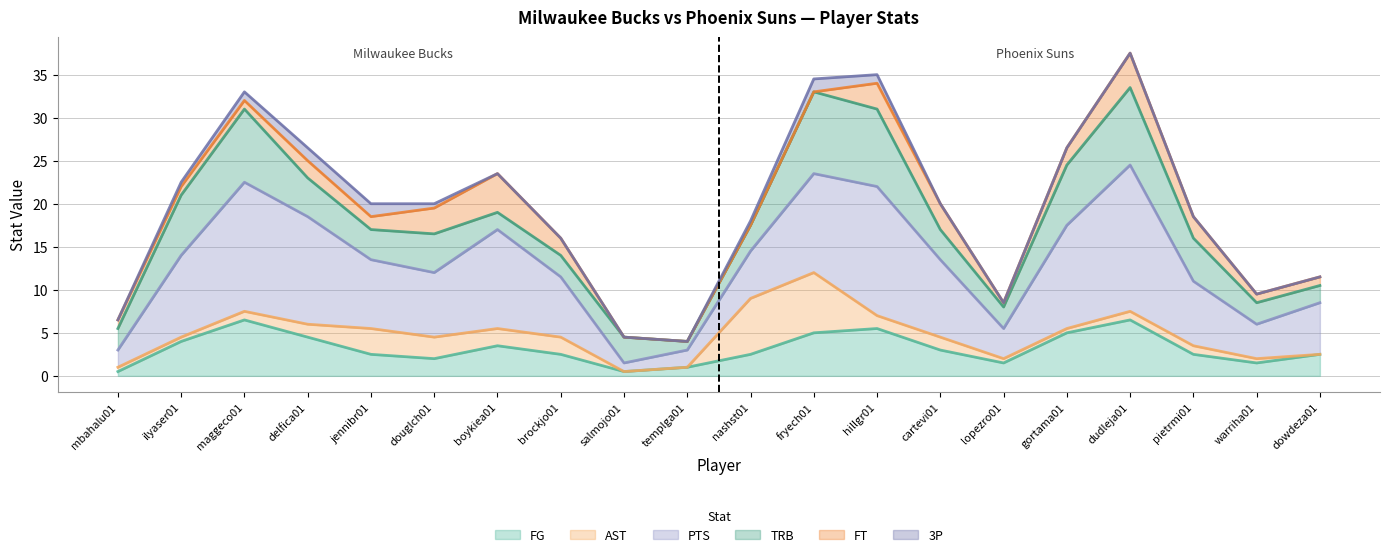

Is it true that FG equals 5.0 at gortama01?

True